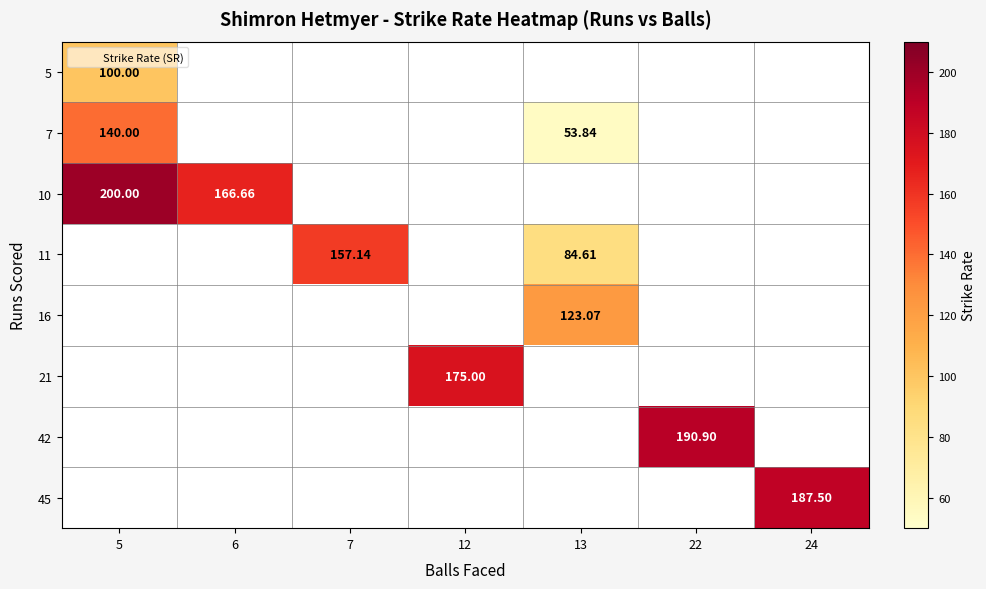

Which series has the largest range (max minus min)?

7